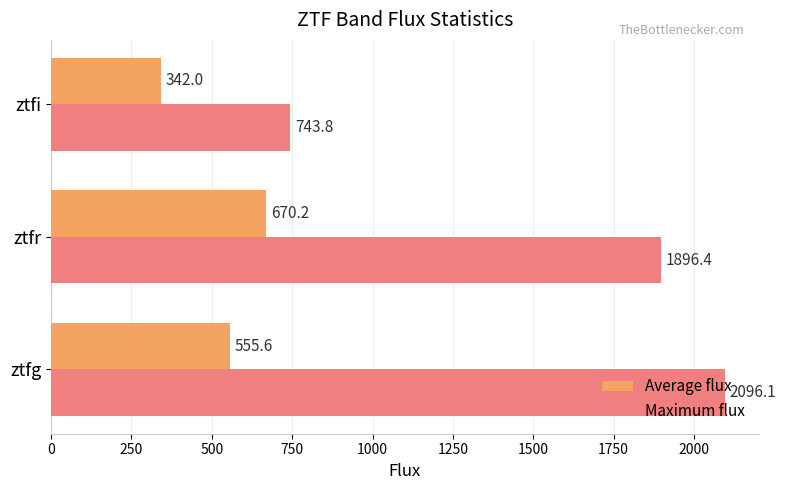

Which series has the widest spread of values?

Maximum flux